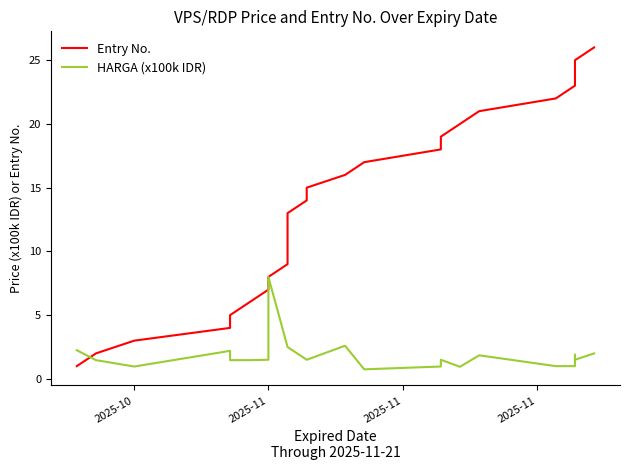

True or false: Entry No. has more than 1 points higher than both neighbors.

False